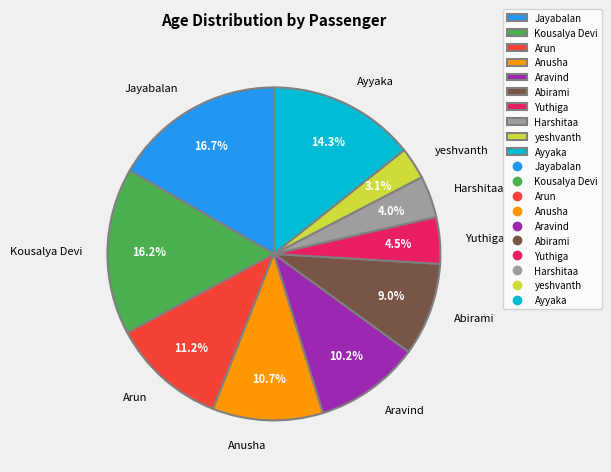

Which slice is the smallest?

yeshvanth